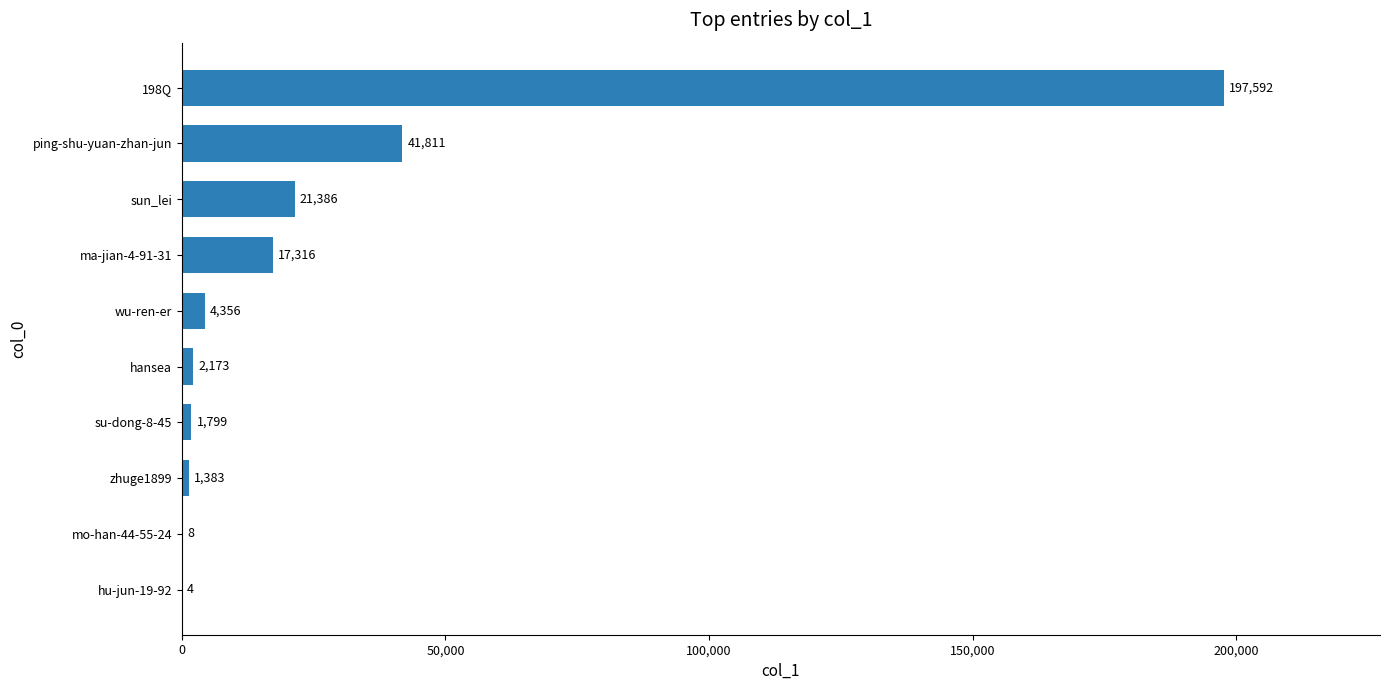

The chart shows a value of 5366 at ma-jian-4-91-31. True or false?

False